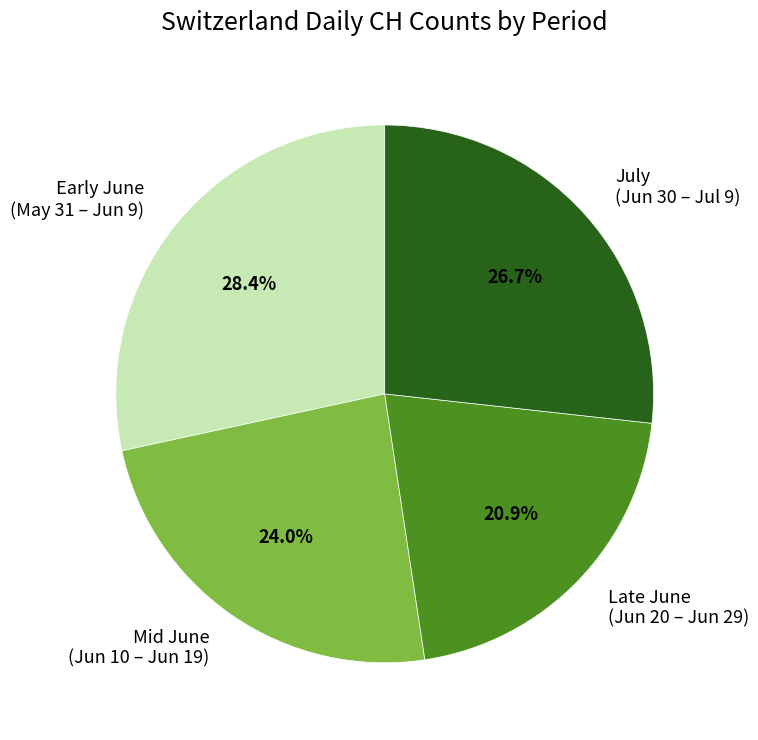

Rank the categories by value from lowest to highest.

Late June (Jun 20 – Jun 29), Mid June (Jun 10 – Jun 19), July (Jun 30 – Jul 9), Early June (May 31 – Jun 9)